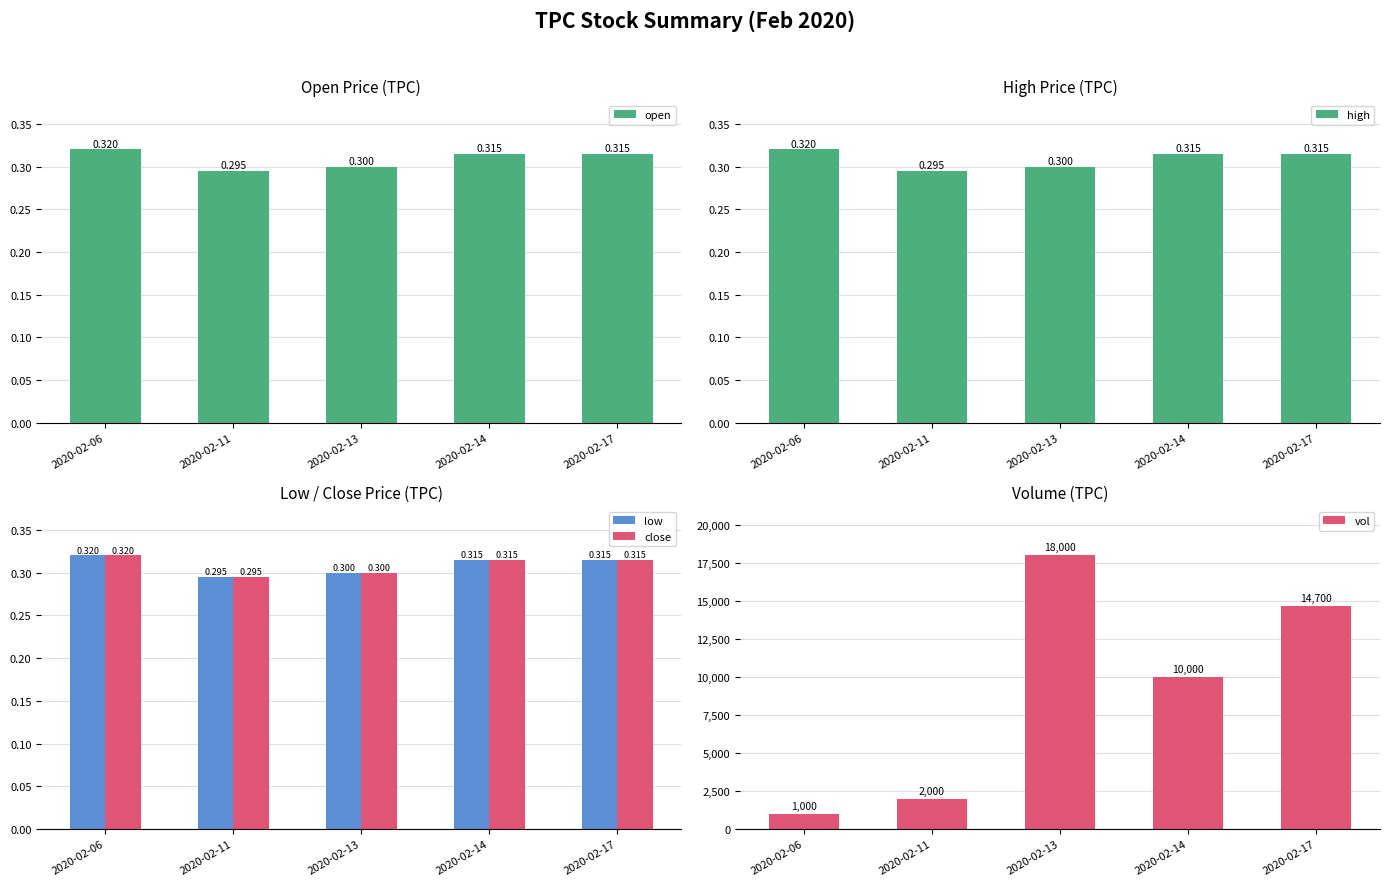

What are all the series names shown in the legend?

open, high, low, close, vol